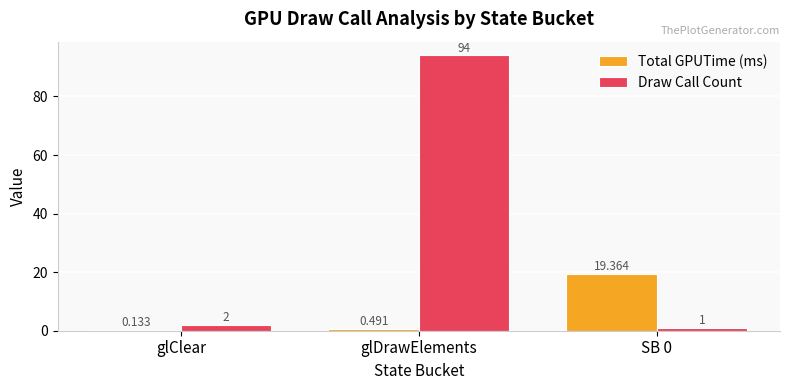

What is the sum of all Draw Call Count values?

97.0